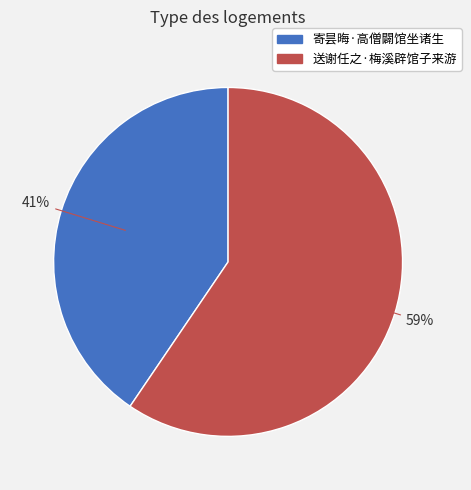

Approximately how many times larger is the value at 寄昙晦·高僧闢馆坐诸生 compared to 送谢任之·梅溪辟馆子来游?

0.7